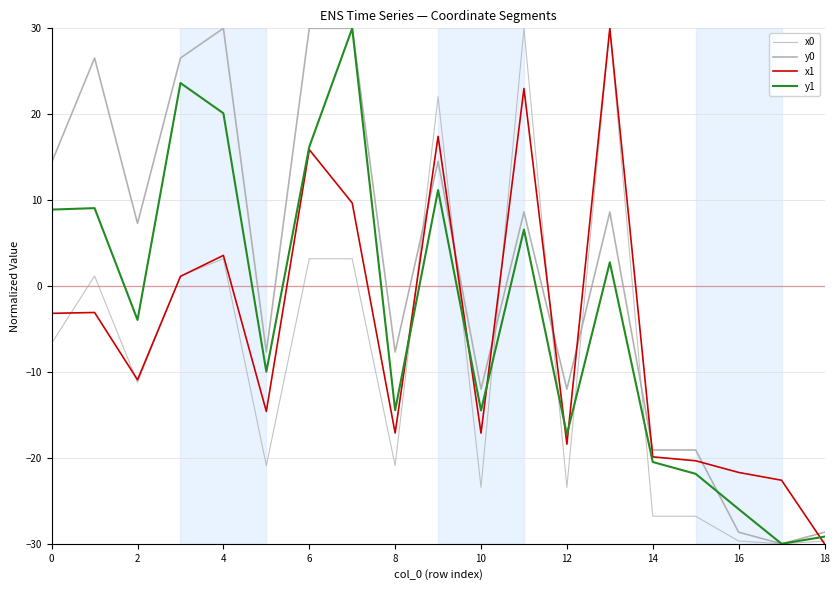

Rank the series by their maximum value, from lowest to highest.

x0, y0, x1, y1